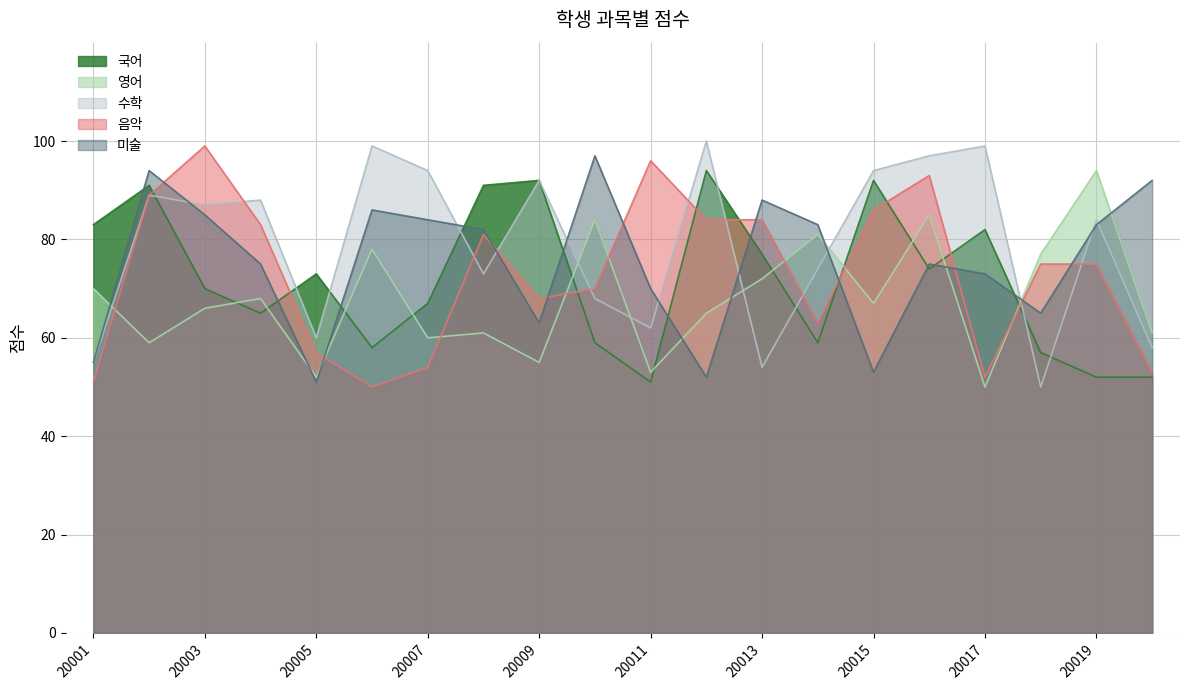

How many values in the 영어 series exceed 67?

9